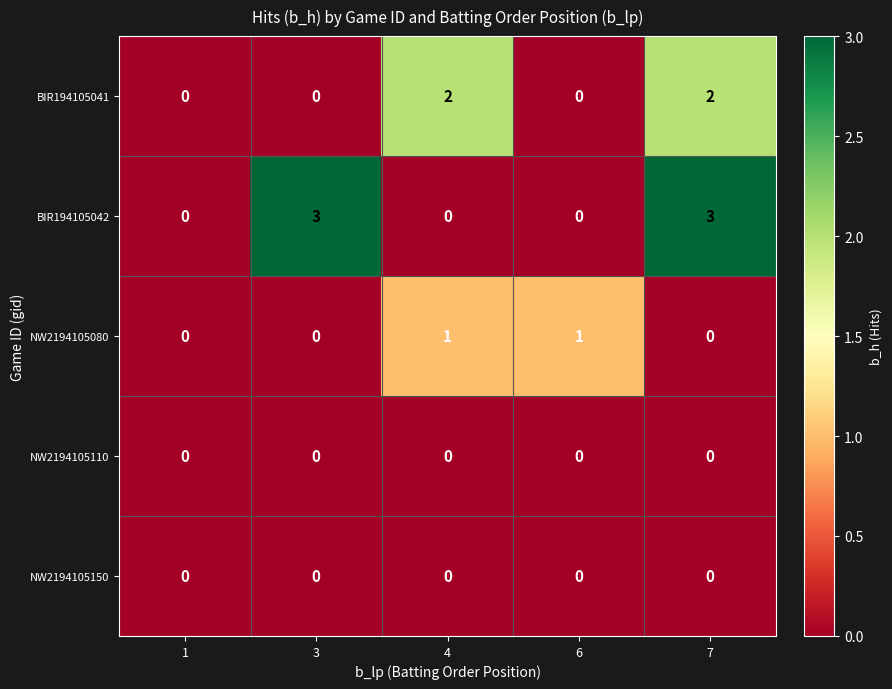

What is the difference between the highest and lowest values at 3?

3